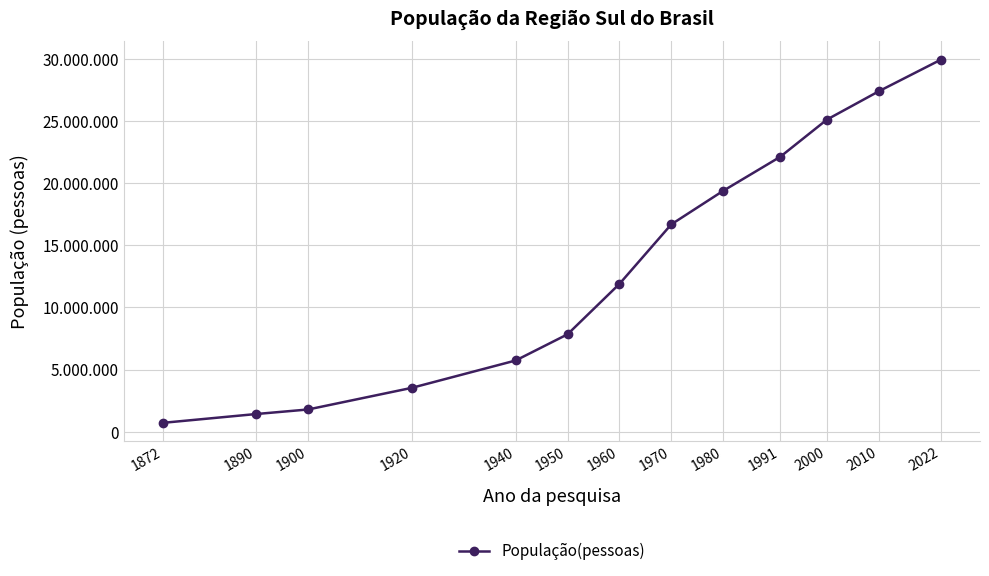

What is the difference between the second highest and minimum values?

26665554